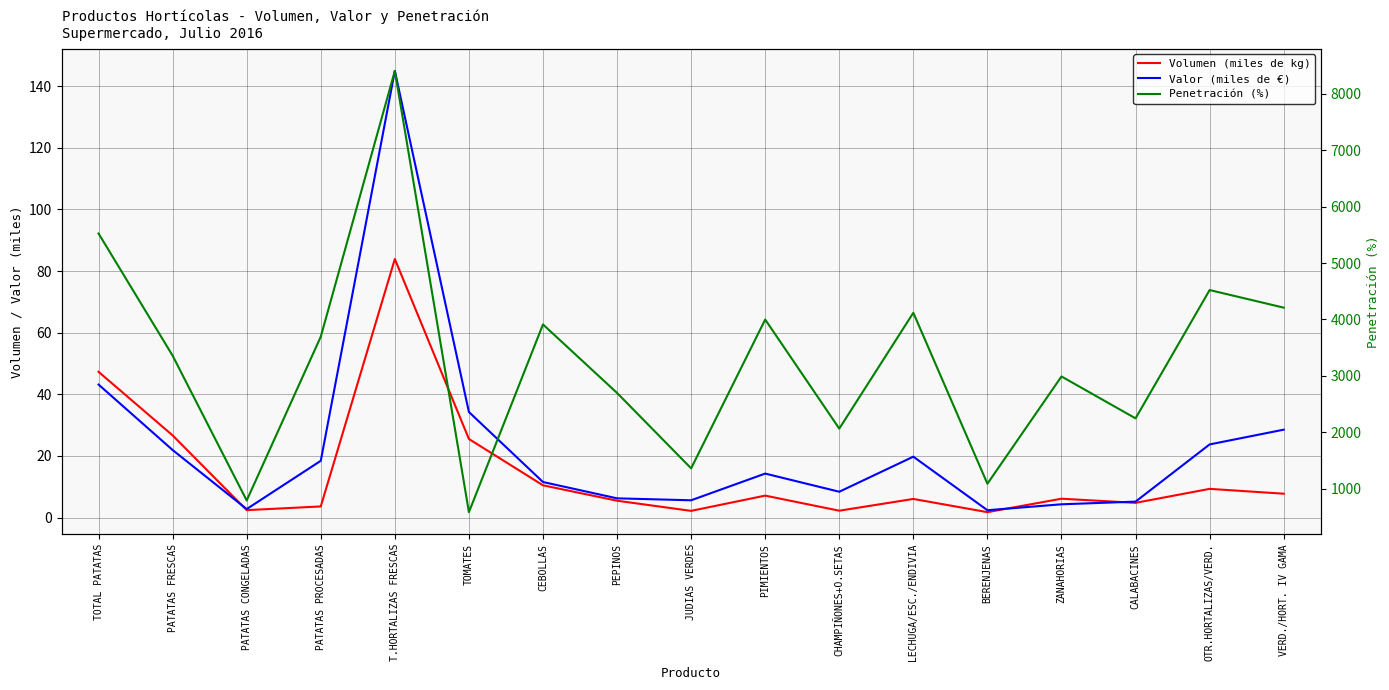

List the labels in order of Penetración (%) value, largest first.

T.HORTALIZAS FRESCAS, TOTAL PATATAS, OTR.HORTALIZAS/VERD., VERD./HORT. IV GAMA, LECHUGA/ESC./ENDIVIA, PIMIENTOS, CEBOLLAS, PATATAS PROCESADAS, PATATAS FRESCAS, ZANAHORIAS, PEPINOS, CALABACINES, CHAMPIÑONES+O.SETAS, JUDIAS VERDES, BERENJENAS, PATATAS CONGELADAS, TOMATES